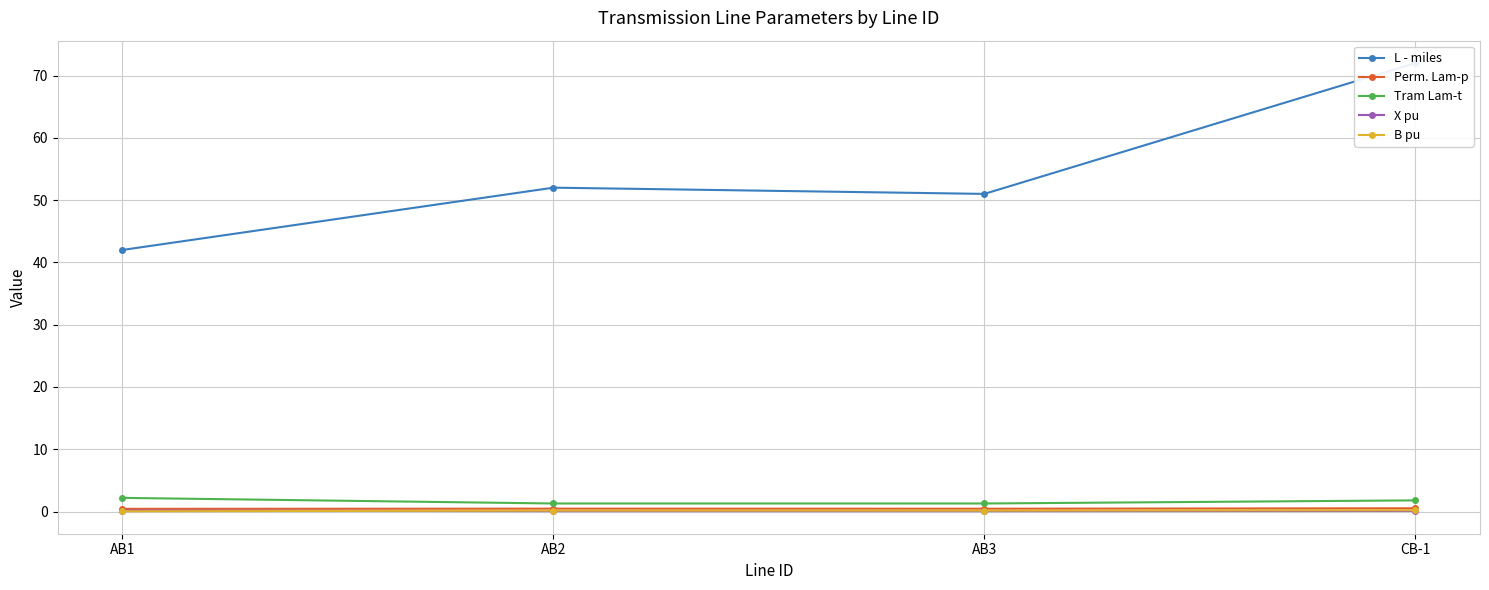

Rank the categories by Tram Lam-t value from highest to lowest.

AB1, CB-1, AB2, AB3